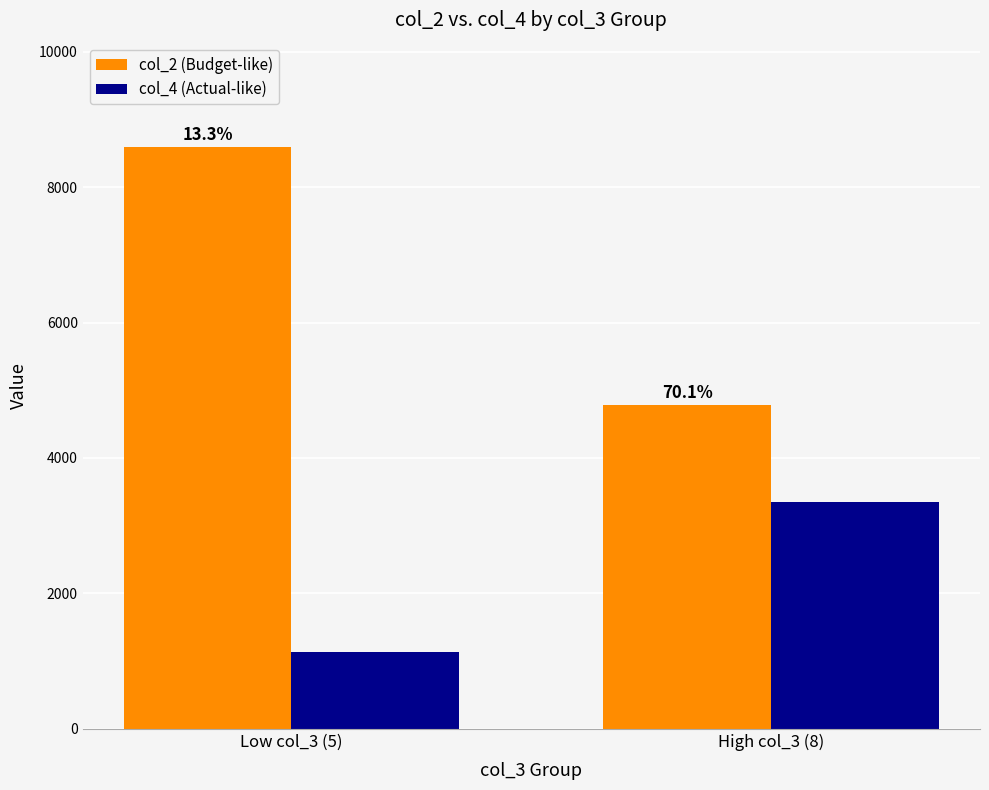

Reading left to right, extract all data points from this chart.

col_2 (Budget-like): 8587	4782
col_4 (Actual-like): 1138	3354